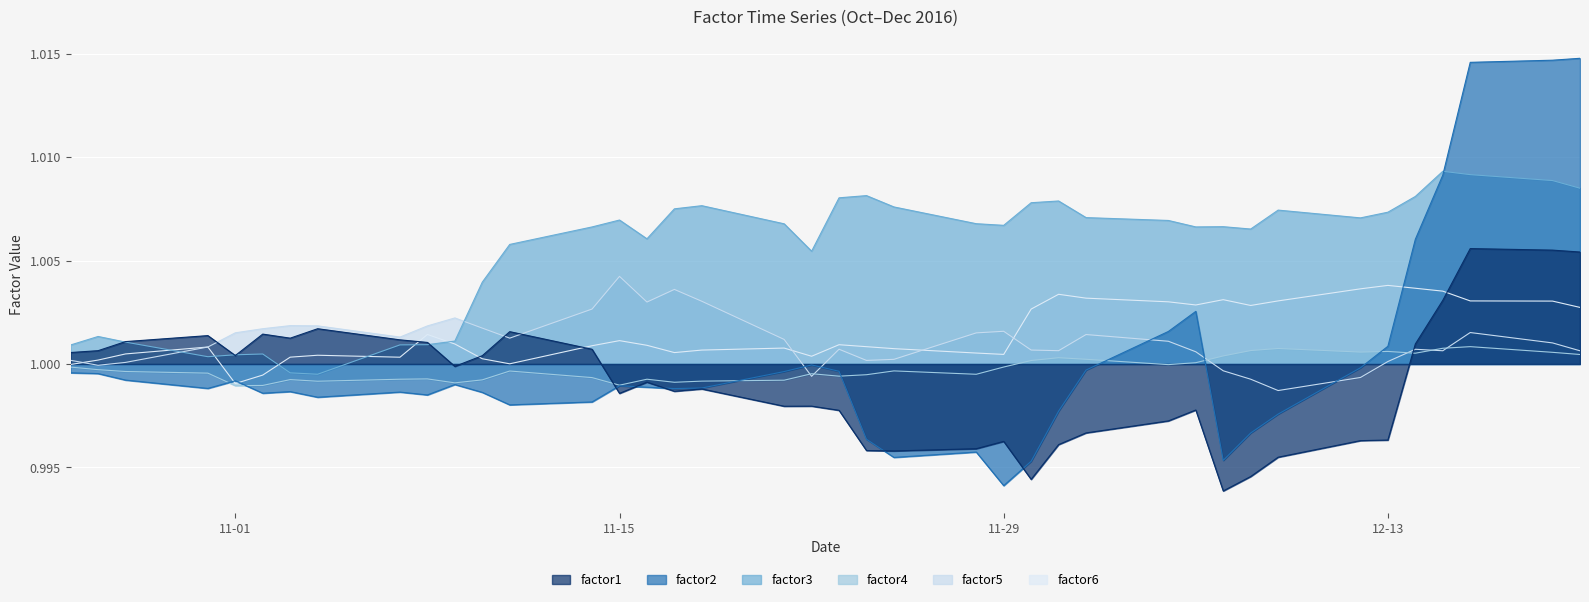

What is the greatest value displayed?

1.0